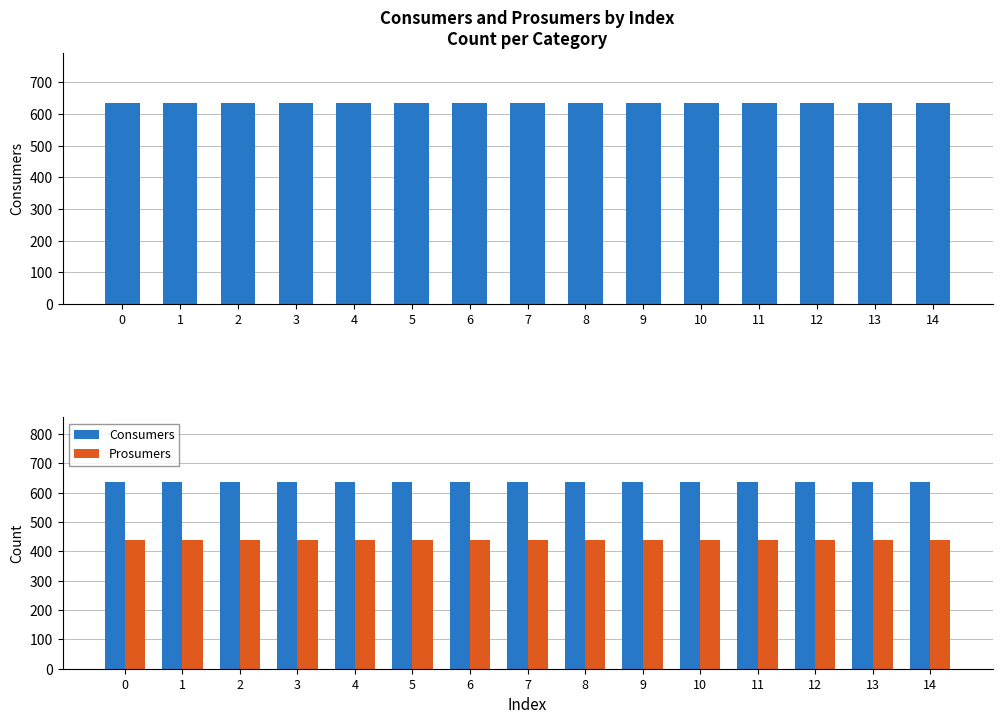

How many distinct data groups are displayed?

2